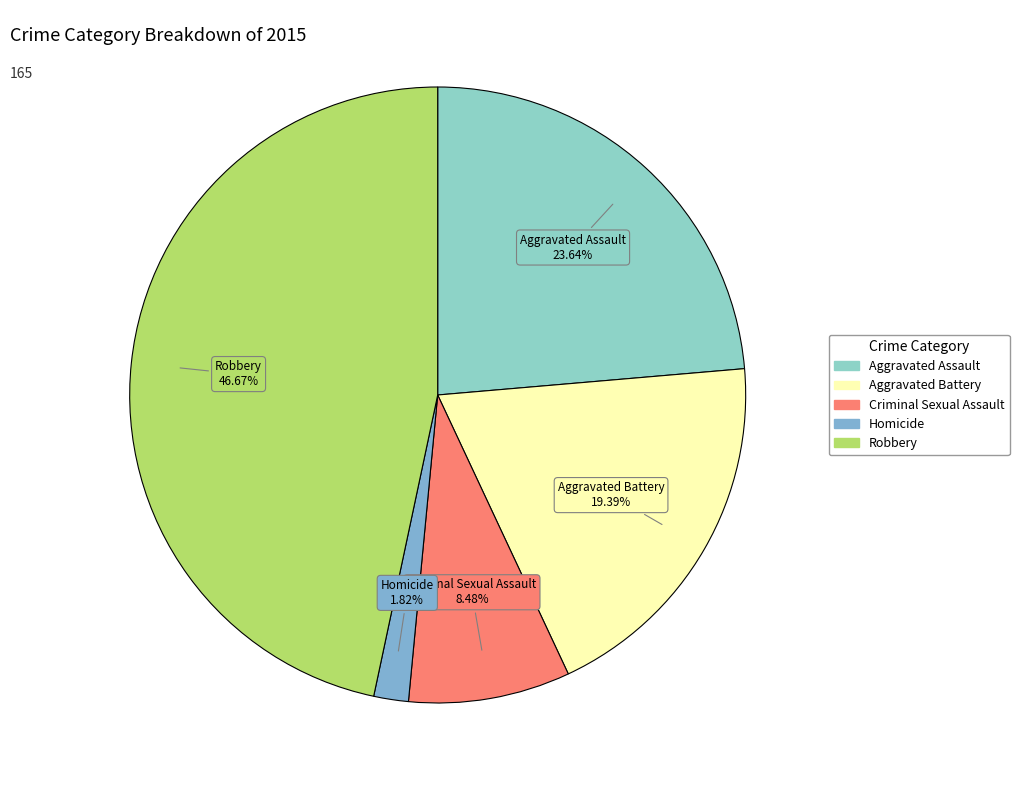

To the nearest percent, what percentage of the pie is Robbery?

47%